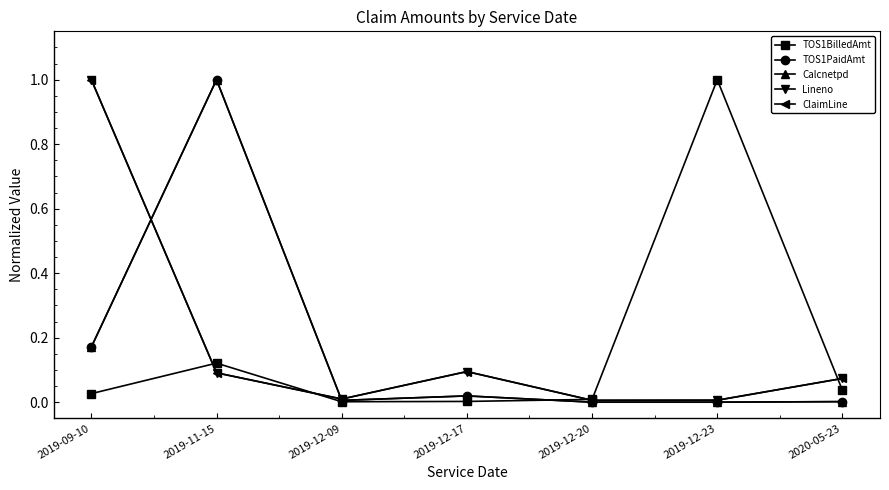

The value of Calcnetpd at 2019-09-10 is 0.1. True or false?

False